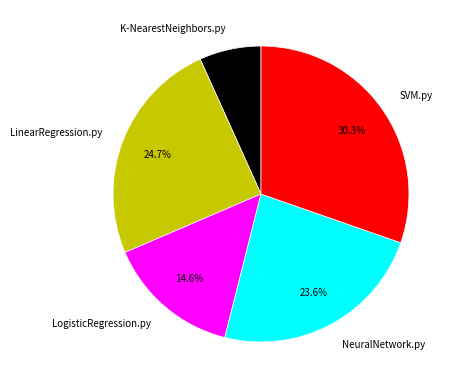

Do LinearRegression.py and NeuralNetwork.py together represent more than half of the pie?

No